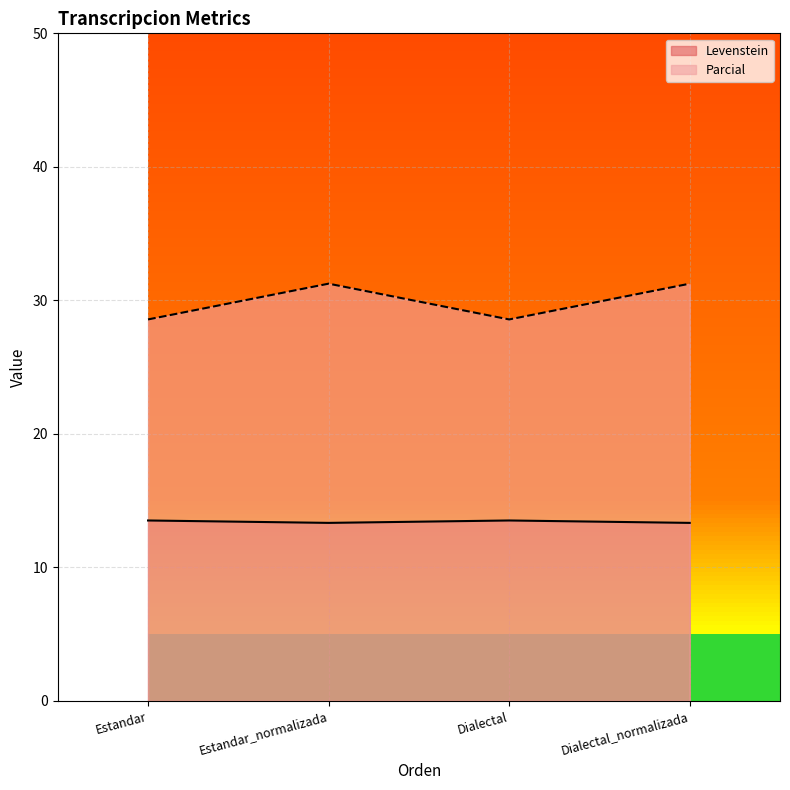

Reading right to left, transcribe all the data shown in this chart.

Levenstein: Dialectal_normalizada=13.3	Dialectal=13.5	Estandar_normalizada=13.3	Estandar=13.5
Parcial: Dialectal_normalizada=31.2	Dialectal=28.6	Estandar_normalizada=31.2	Estandar=28.6